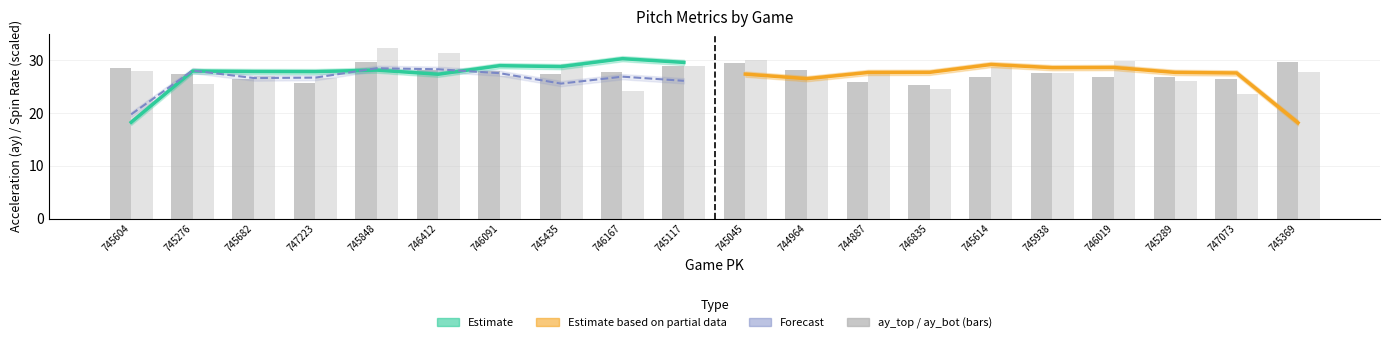

What is the difference between the highest and lowest values at 745682?

1.2